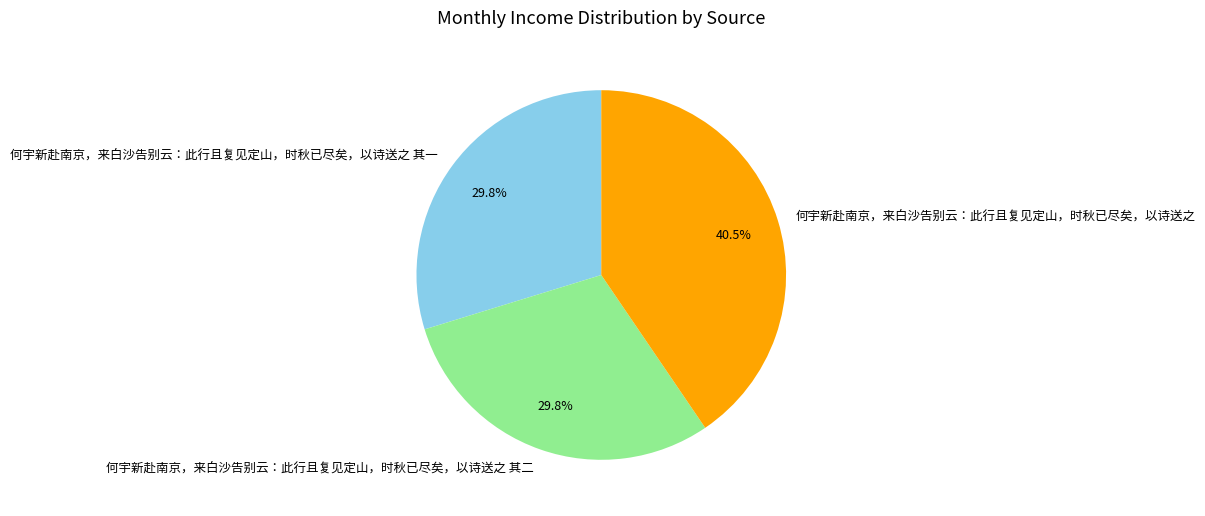

What is the largest slice in the pie chart?

何宇新赴南京，来白沙告别云：此行且复见定山，时秋已尽矣，以诗送之